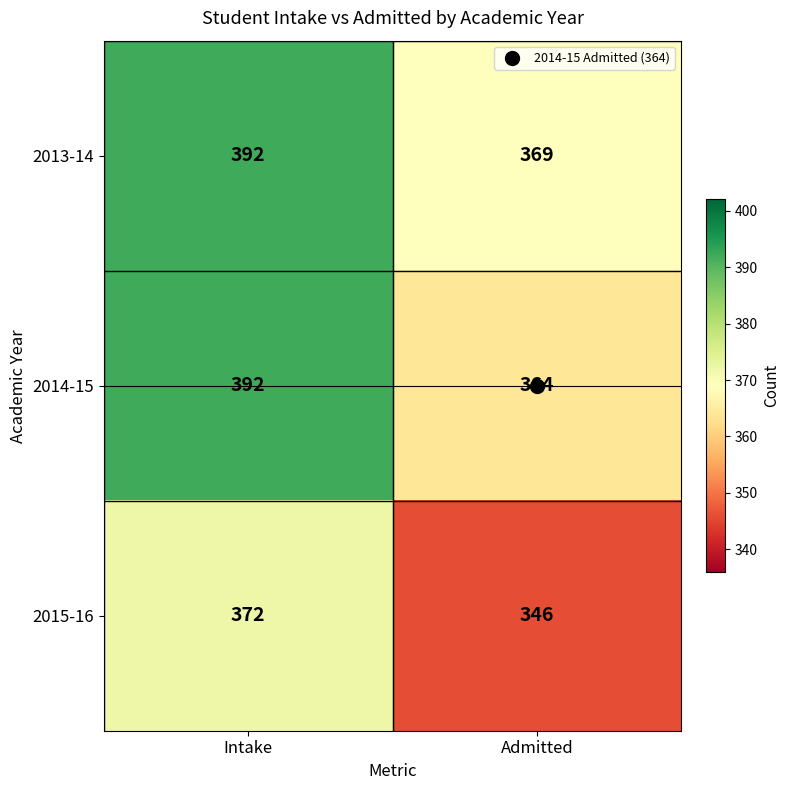

Count the number of categories in the chart.

2